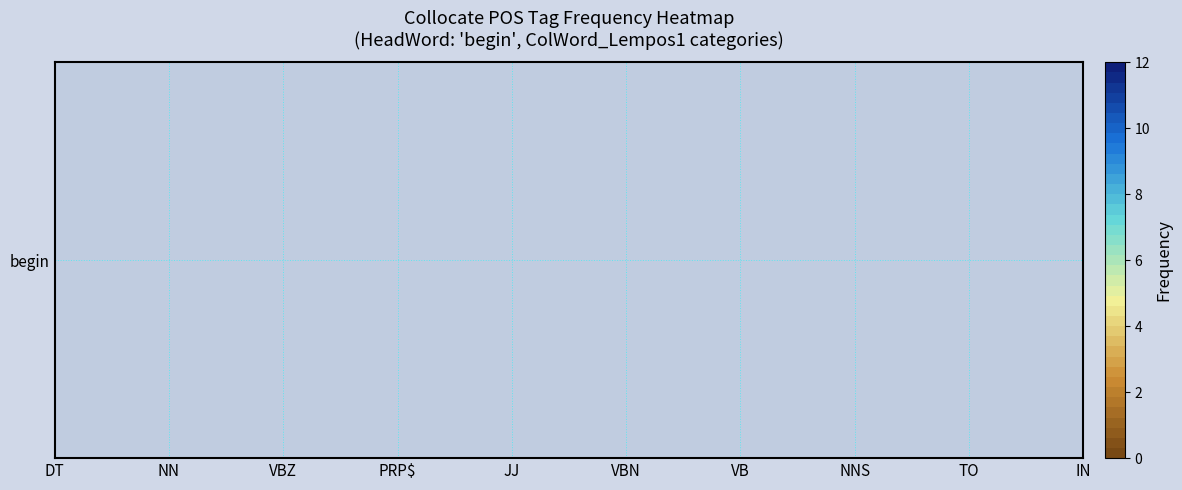

Reading right to left, transcribe all the data shown in this chart.

NNS=2	VB=1	IN=0	TO=0	VBN=1	JJ=2	PRP$=6	VBZ=3	NN=8	DT=11